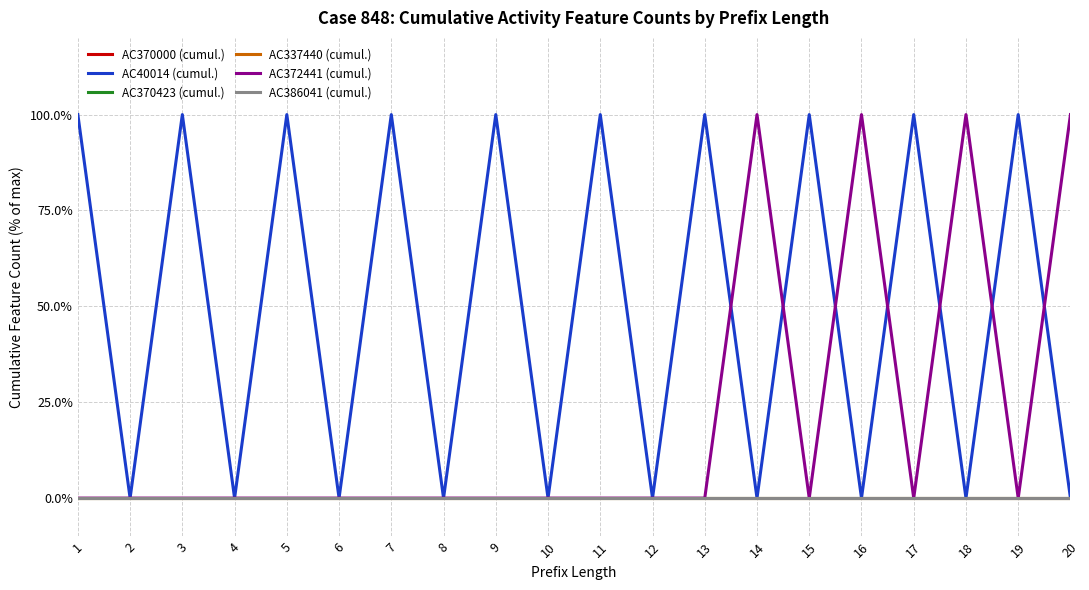

Reading left to right, what are all the values shown in this chart?

AC370000 (cumul.): 1=0	2=0	3=0	4=0	5=0	6=0	7=0	8=0	9=0	10=0	11=0	12=0	13=0	14=0	15=0	16=0	17=0	18=0	19=0	20=0
AC40014 (cumul.): 1=100	2=0	3=100	4=0	5=100	6=0	7=100	8=0	9=100	10=0	11=100	12=0	13=100	14=0	15=100	16=0	17=100	18=0	19=100	20=0
AC370423 (cumul.): 1=0	2=0	3=0	4=0	5=0	6=0	7=0	8=0	9=0	10=0	11=0	12=0	13=0	14=0	15=0	16=0	17=0	18=0	19=0	20=0
AC337440 (cumul.): 1=0	2=0	3=0	4=0	5=0	6=0	7=0	8=0	9=0	10=0	11=0	12=0	13=0	14=0	15=0	16=0	17=0	18=0	19=0	20=0
AC372441 (cumul.): 1=0	2=0	3=0	4=0	5=0	6=0	7=0	8=0	9=0	10=0	11=0	12=0	13=0	14=100	15=0	16=100	17=0	18=100	19=0	20=100
AC386041 (cumul.): 1=0	2=0	3=0	4=0	5=0	6=0	7=0	8=0	9=0	10=0	11=0	12=0	13=0	14=0	15=0	16=0	17=0	18=0	19=0	20=0